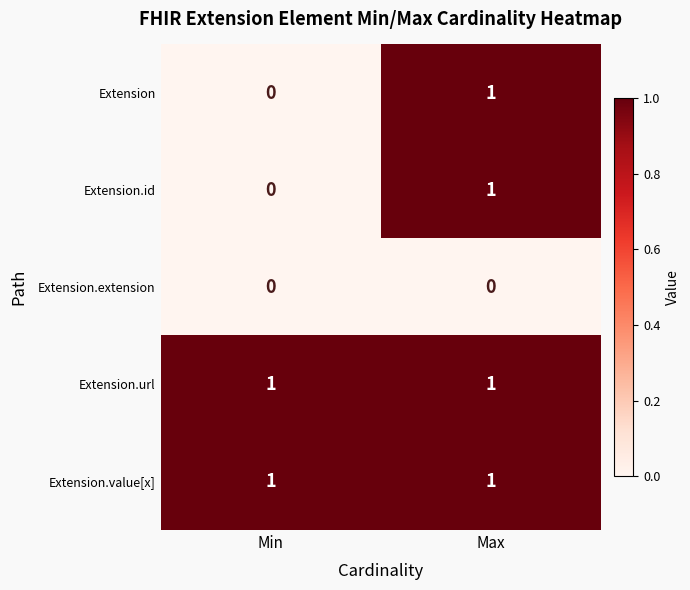

Rank the categories by Extension.id value from highest to lowest.

Max, Min